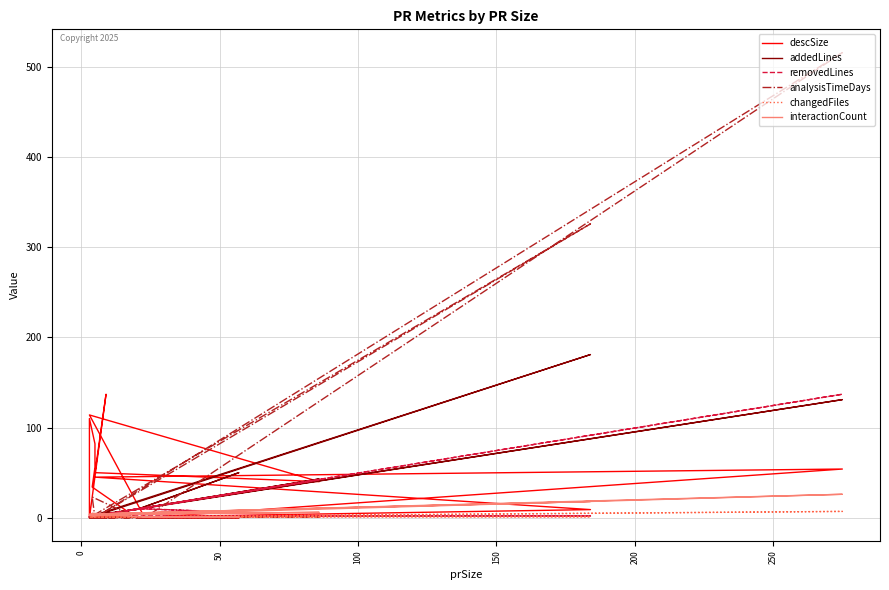

True or false: interactionCount and removedLines intersect in this chart.

True